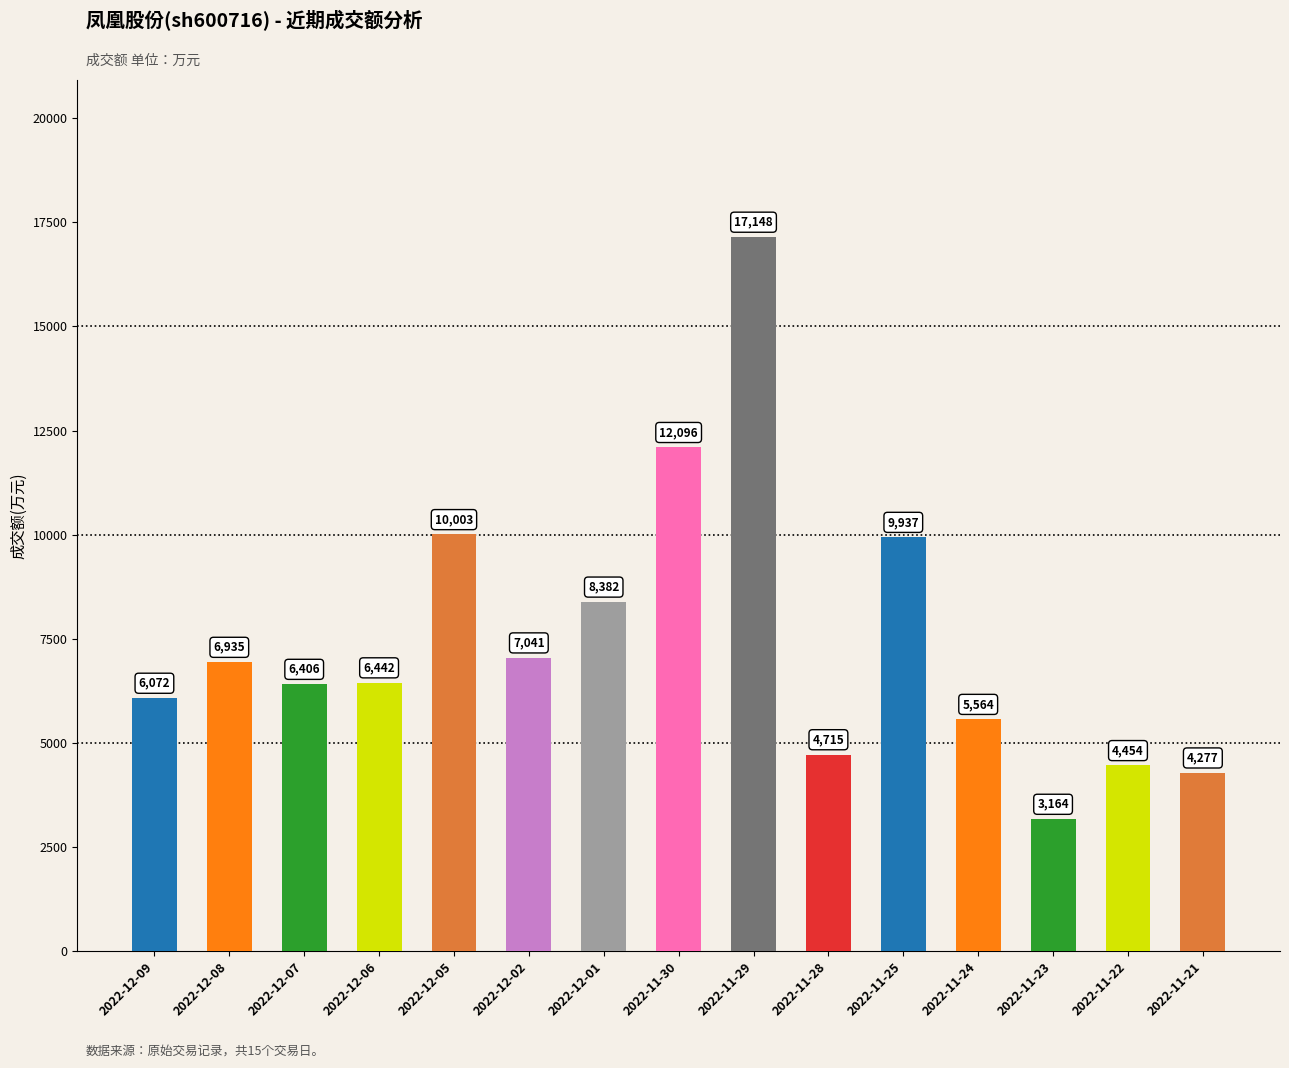

How many data points does each series have?

15